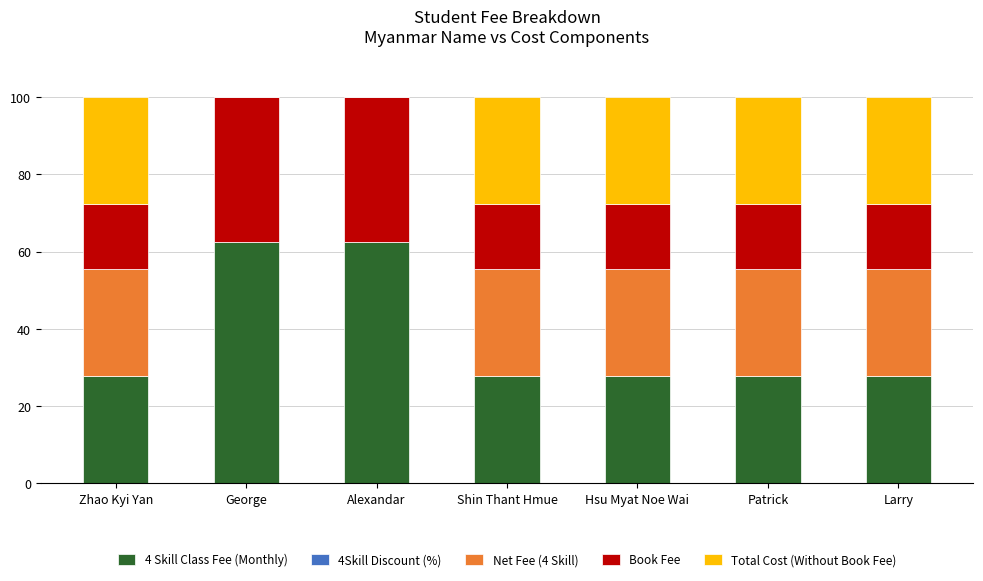

How many data points does each series have?

7